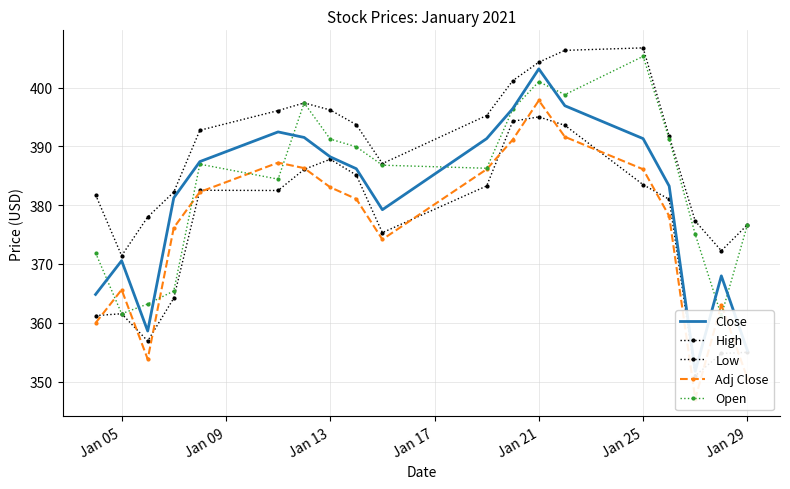

How many intersections are there between Open and Close?

8